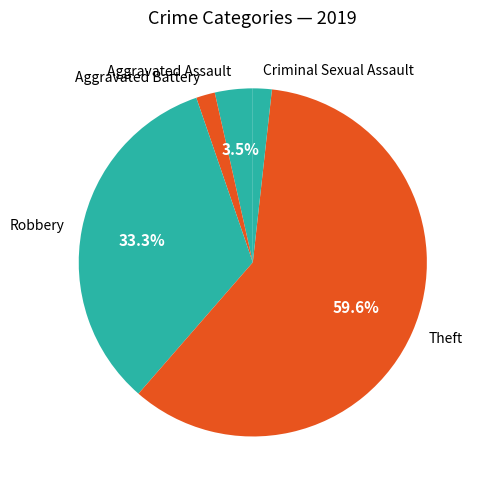

What percentage is NOT represented by Theft?

40.4%